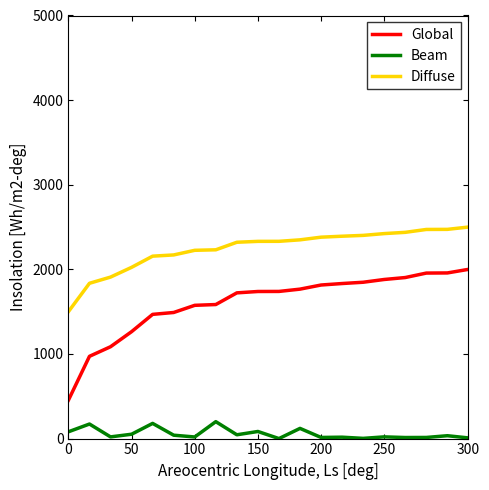

Does the chart have visible grid lines?

No